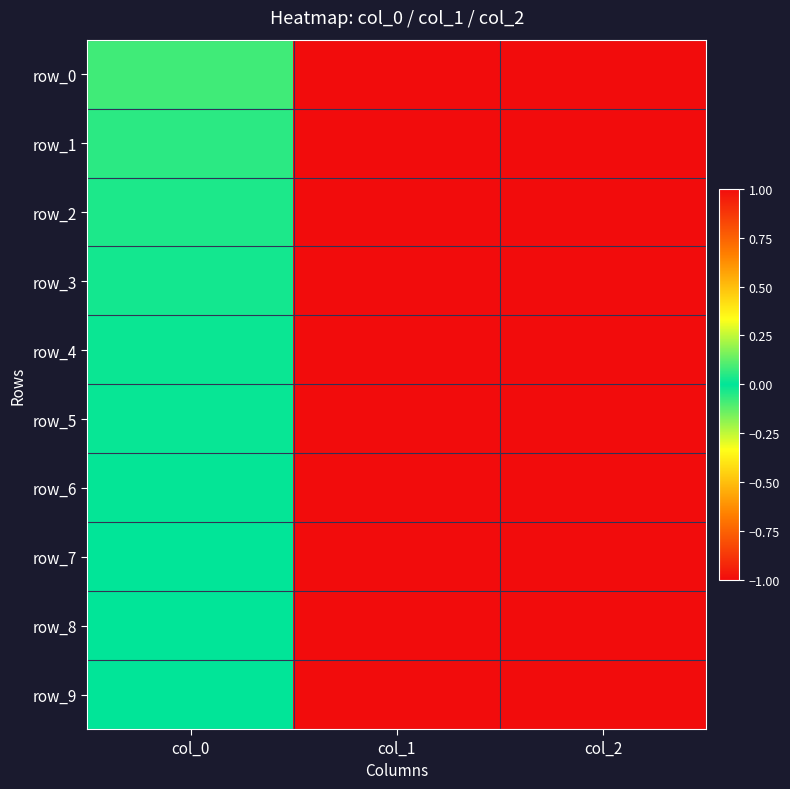

At how many categories does at least one series exceed 0?

2